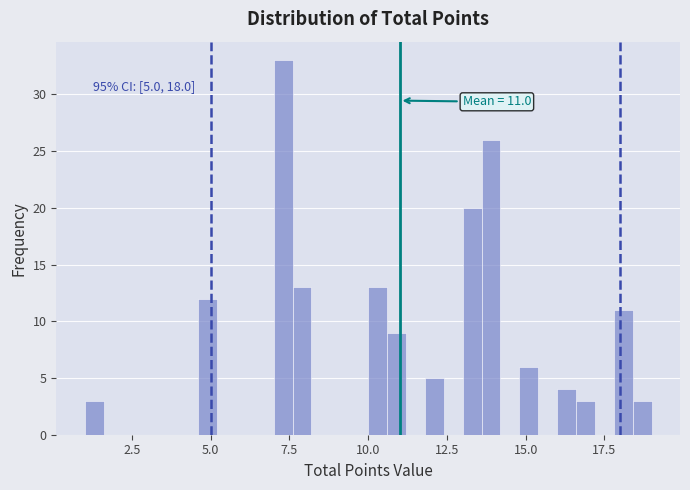

Read against the x-axis, roughly where is the centre of the tallest bar?

7.5